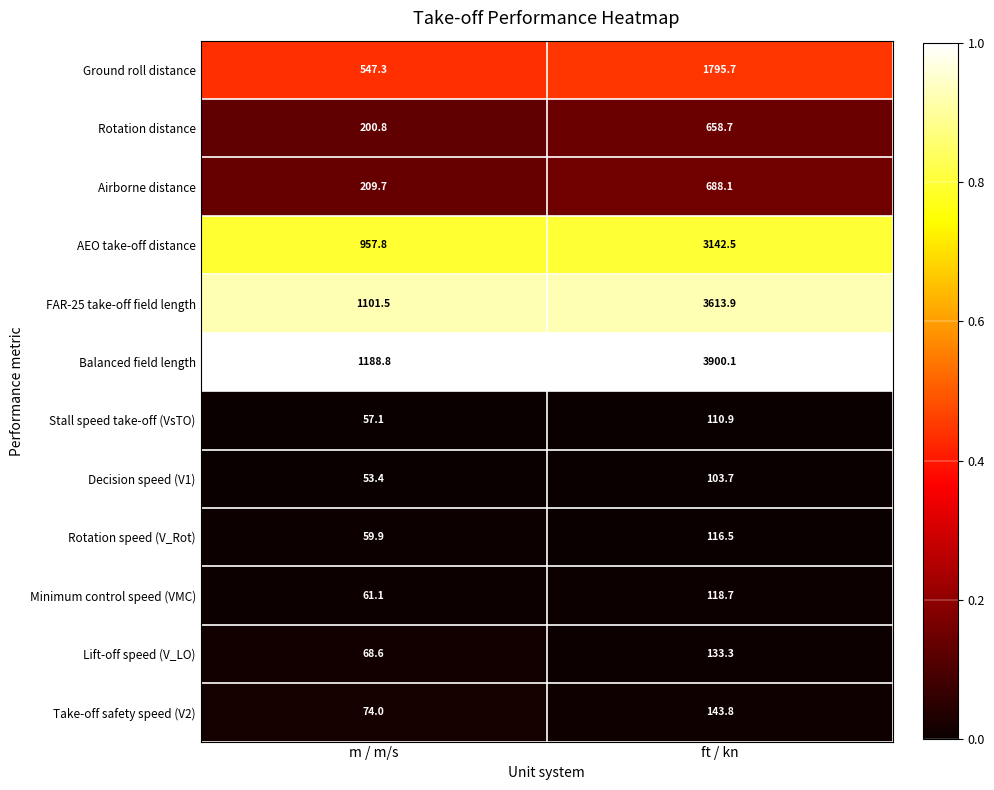

The Stall speed take-off (VsTO) series shows 110.9 at ft / kn. True or false?

True